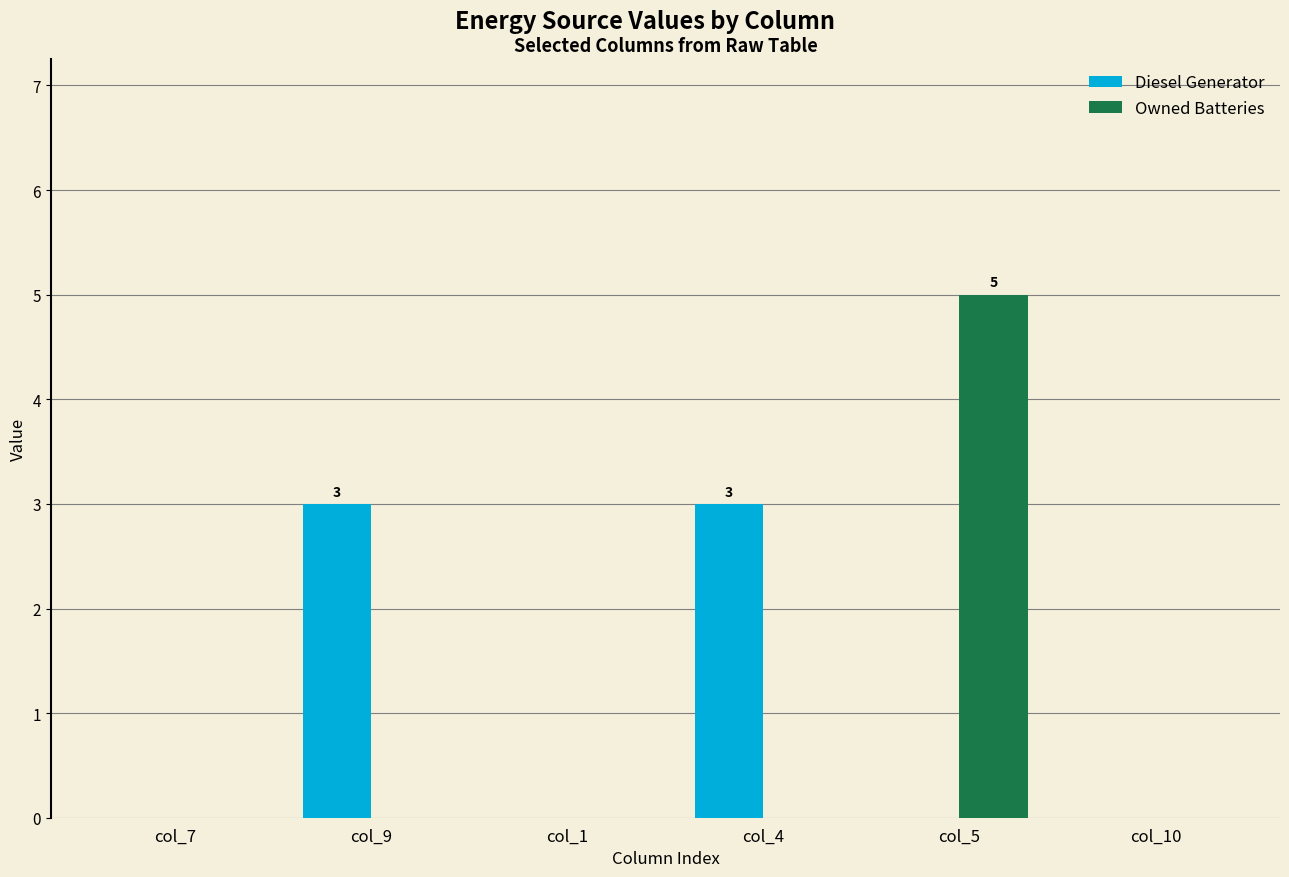

What are all the series names shown in the legend?

Diesel Generator, Owned Batteries